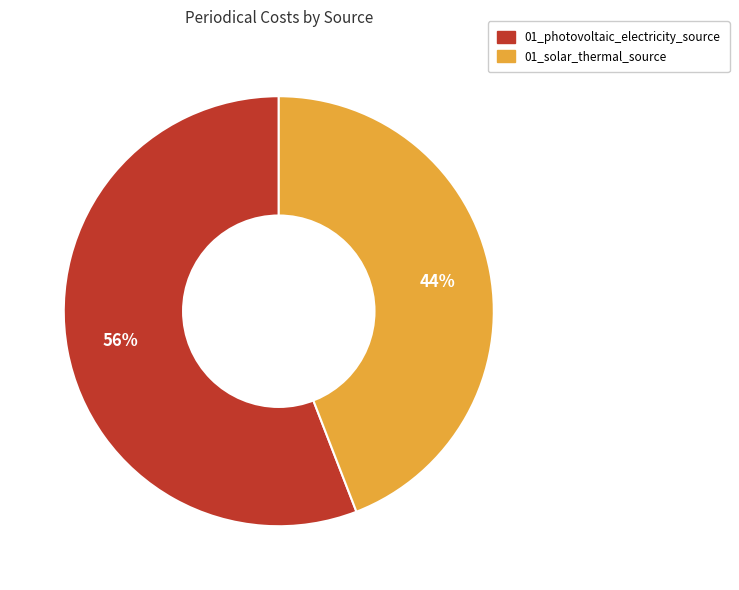

Between 01_photovoltaic_electricity_source and 01_solar_thermal_source, which is larger?

01_photovoltaic_electricity_source